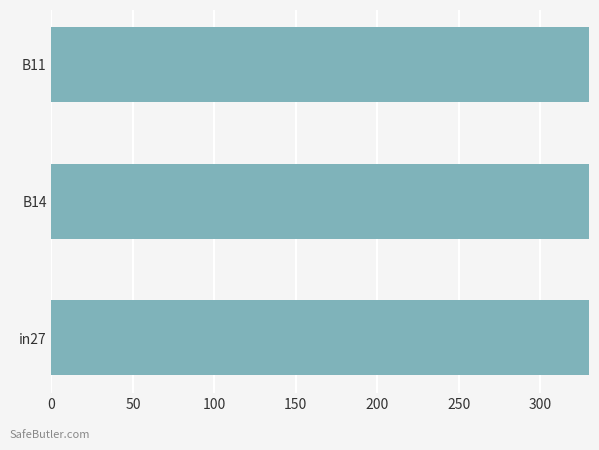

What is the value of the 1st bar from the left?

717.5